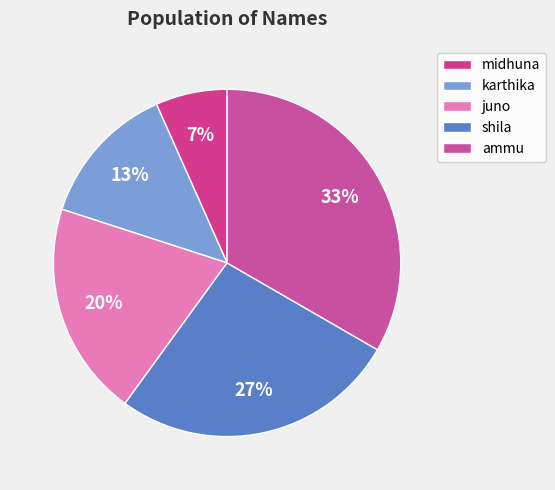

Rank the categories by value from lowest to highest.

midhuna, karthika, juno, shila, ammu